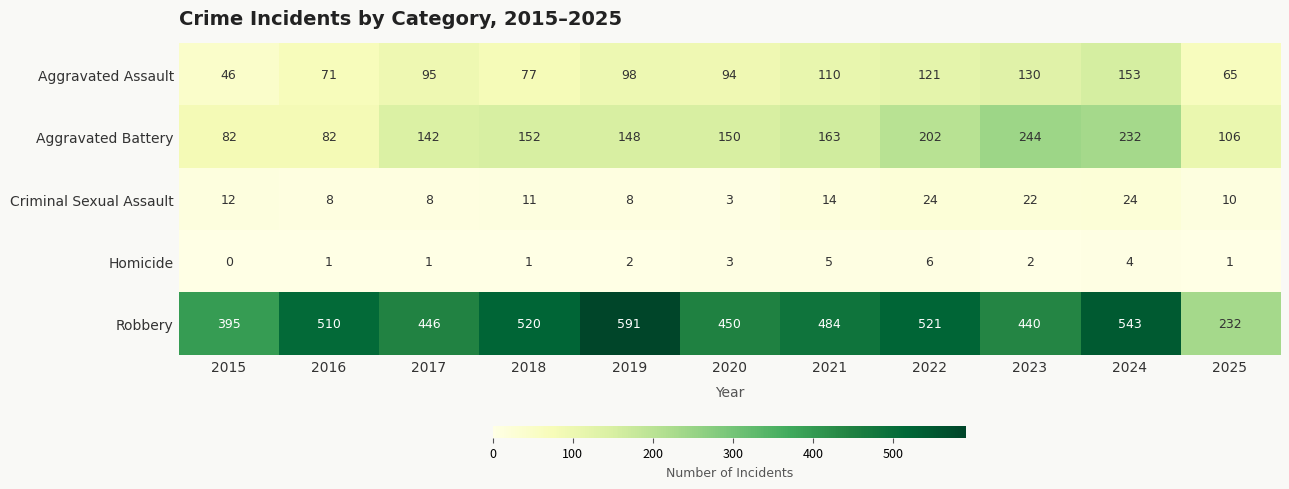

Rank the series by their maximum value, from highest to lowest.

Robbery, Aggravated Battery, Aggravated Assault, Criminal Sexual Assault, Homicide